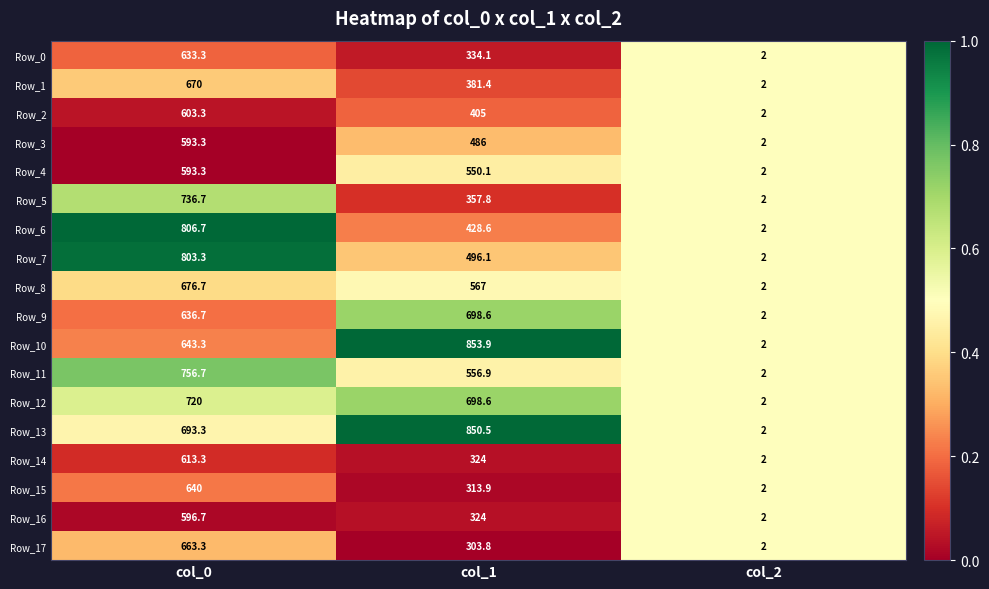

Which series has the widest spread of values?

Row_10